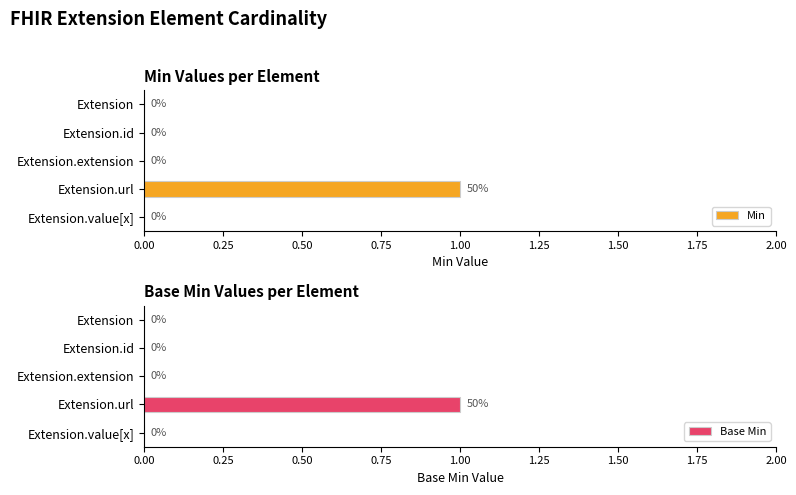

How many Min values are between 0 and 1?

5